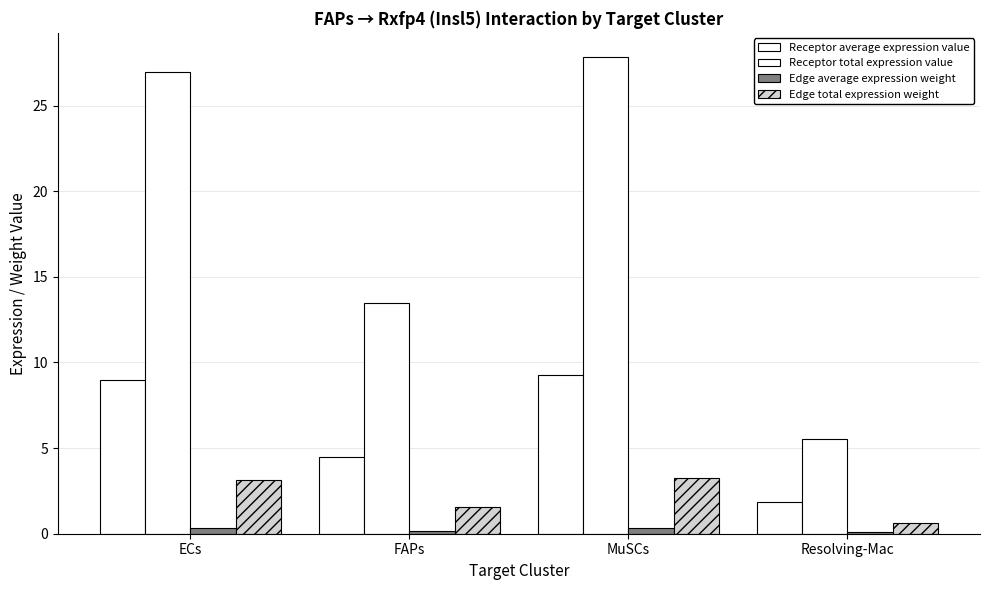

True or false: Edge total expression weight has a value of 0.6 at Resolving-Mac.

True